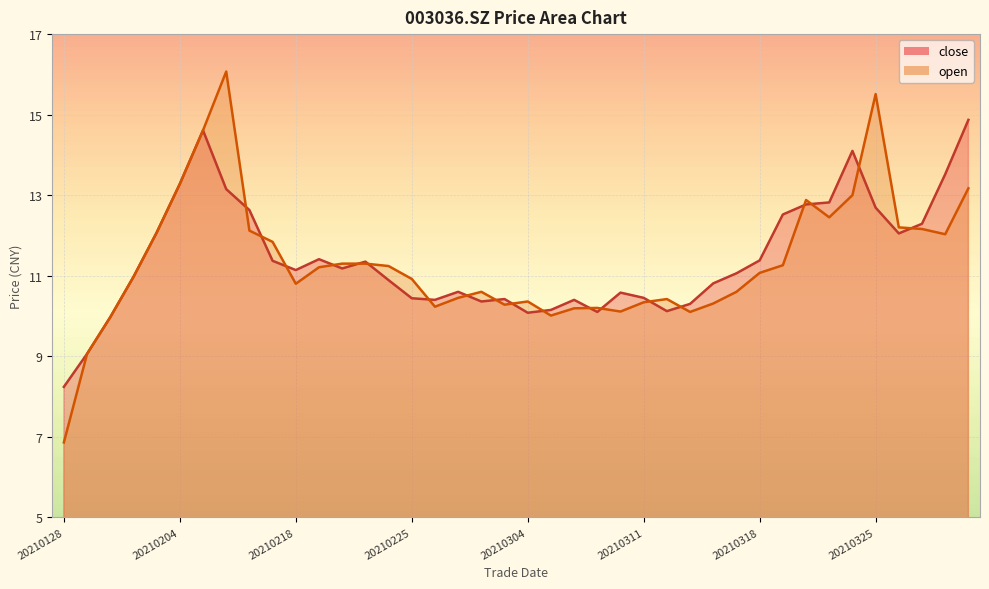

At which category is the sum across all series the highest?

20210205